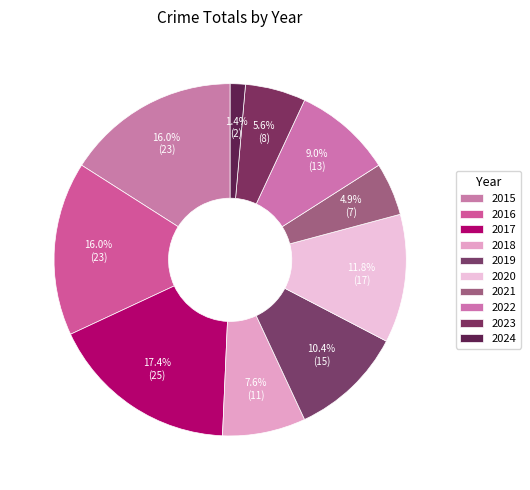

How many segments does this pie chart have?

10